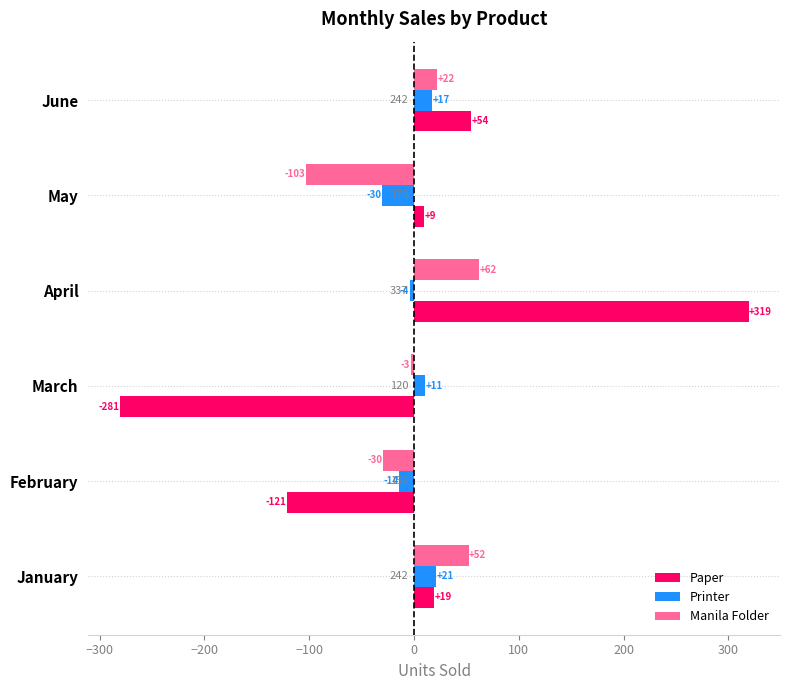

What are all the series names shown in the legend?

Paper, Printer, Manila Folder